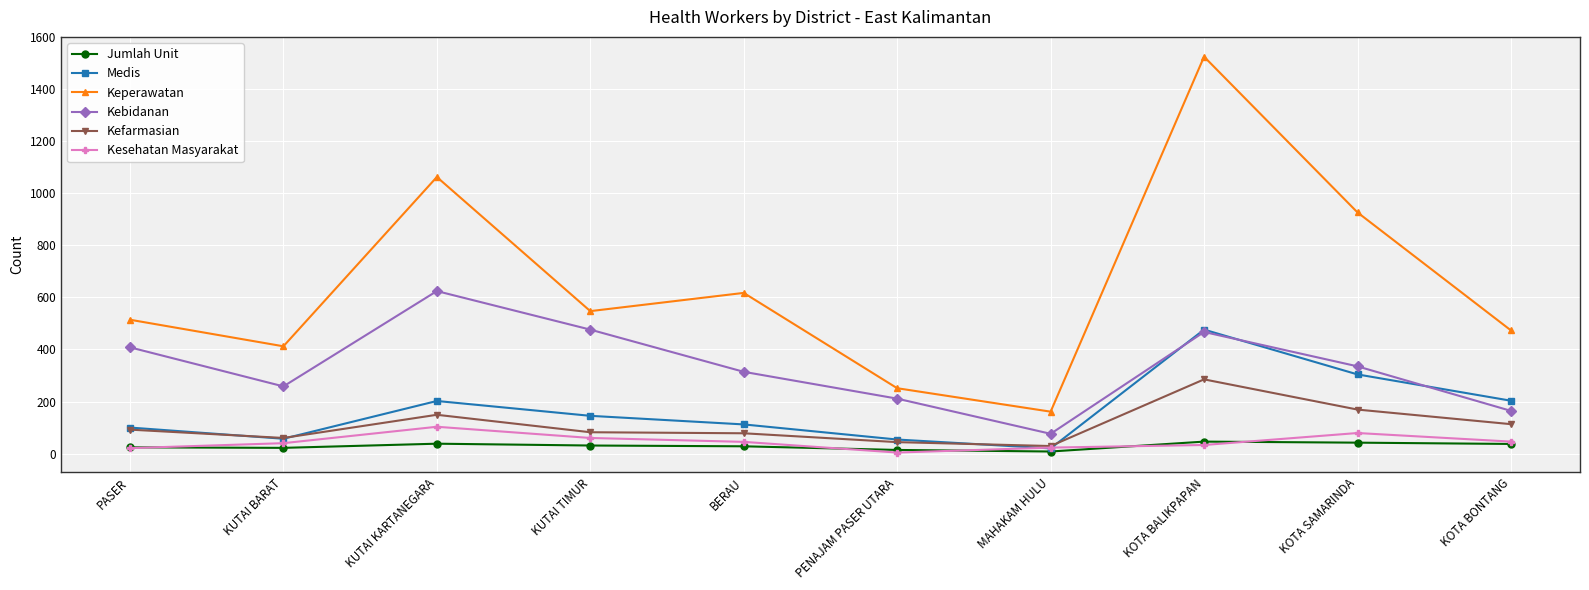

Is the value of Kebidanan at KOTA BALIKPAPAN greater than the value of Medis at KUTAI KARTANEGARA?

Yes